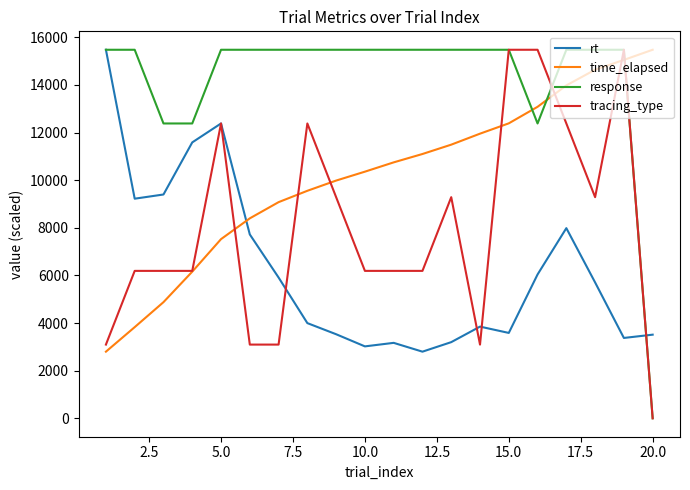

What is the maximum value shown in the chart?

15476.0